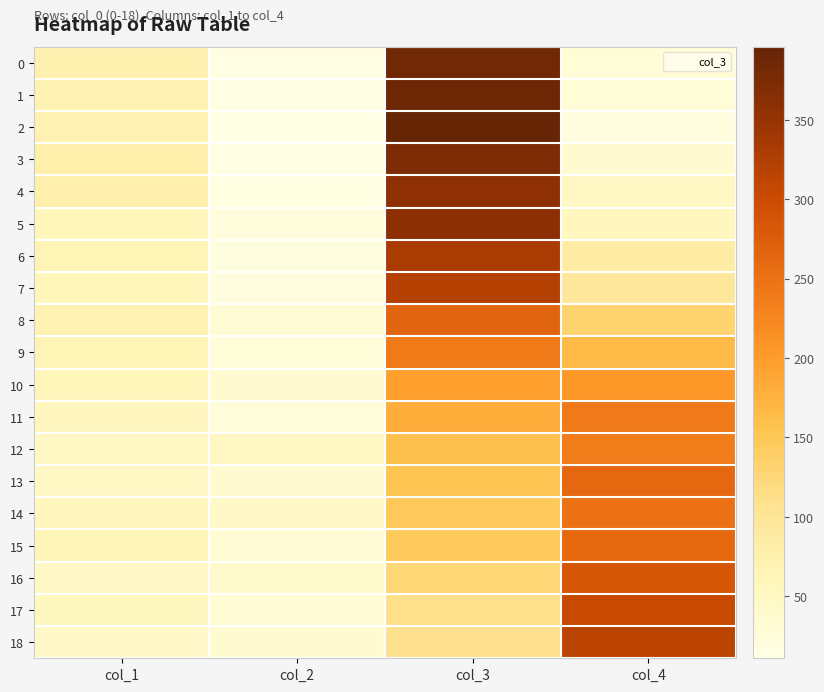

Which series changed the most between col_2 and col_4?

18